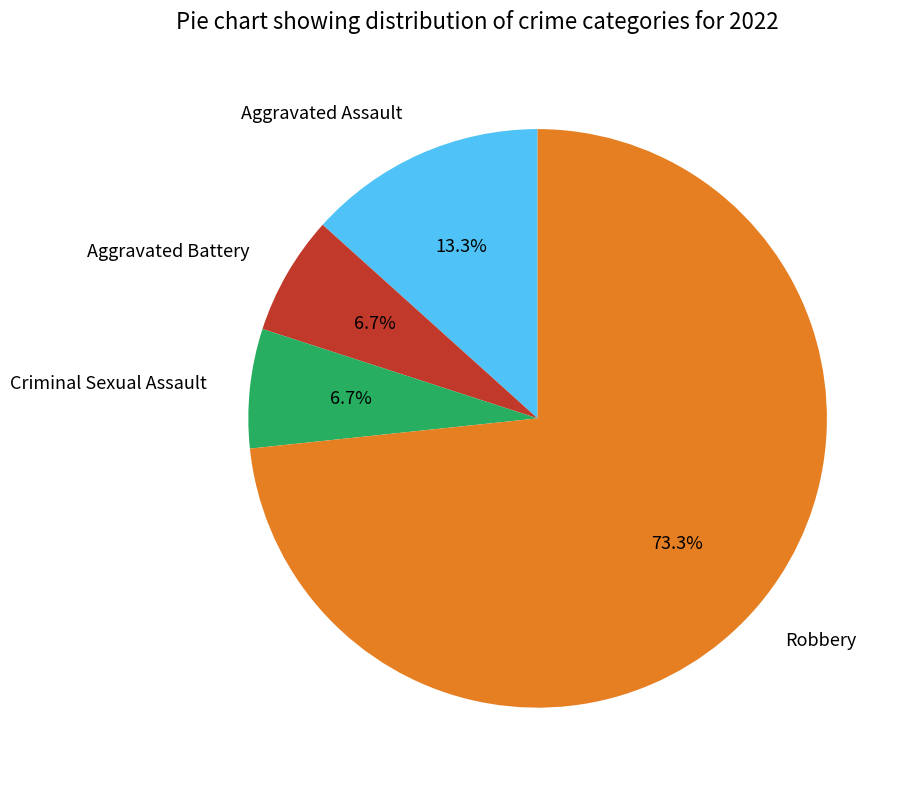

How many slices are in this pie chart?

4